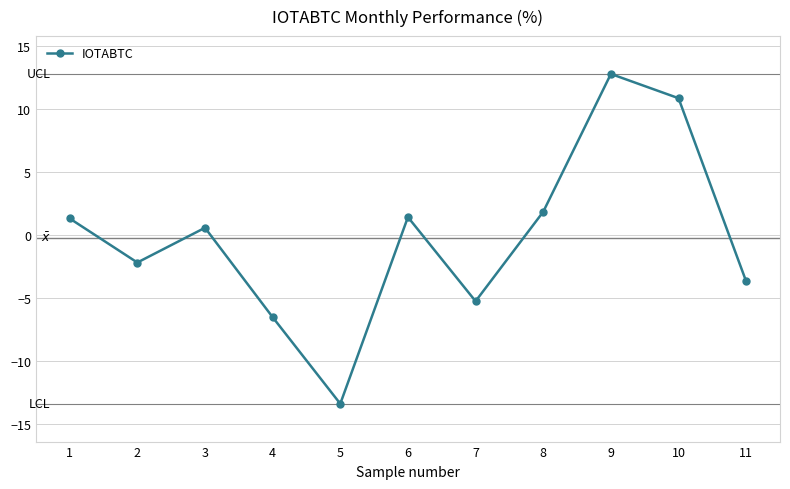

What is the minimum value shown in the chart?

-13.4